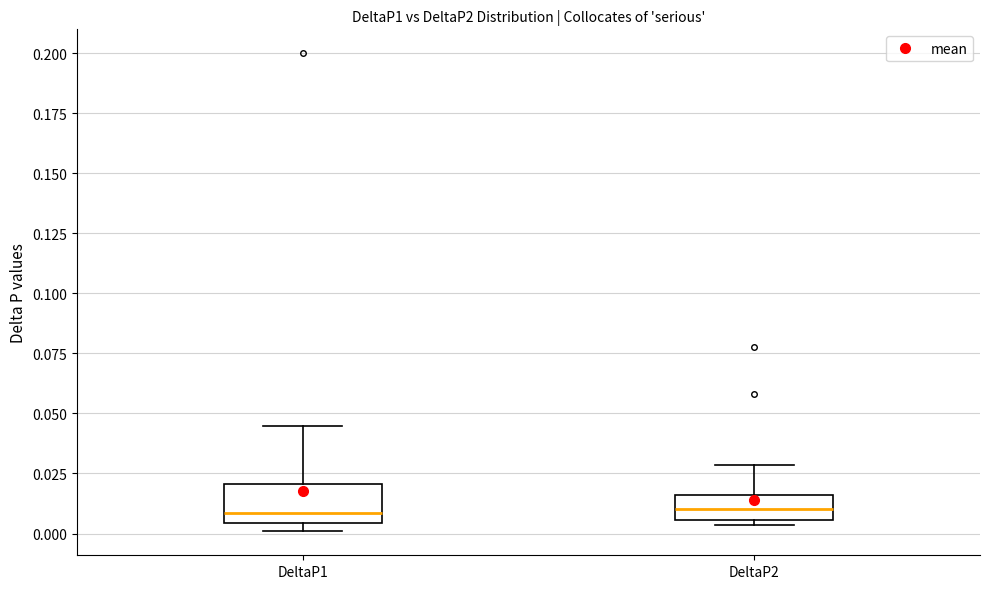

Where is the upper edge of the box for DeltaP1 on the y-axis? The values are not printed on the chart, so give them approximately, as read against the axis.

0.020